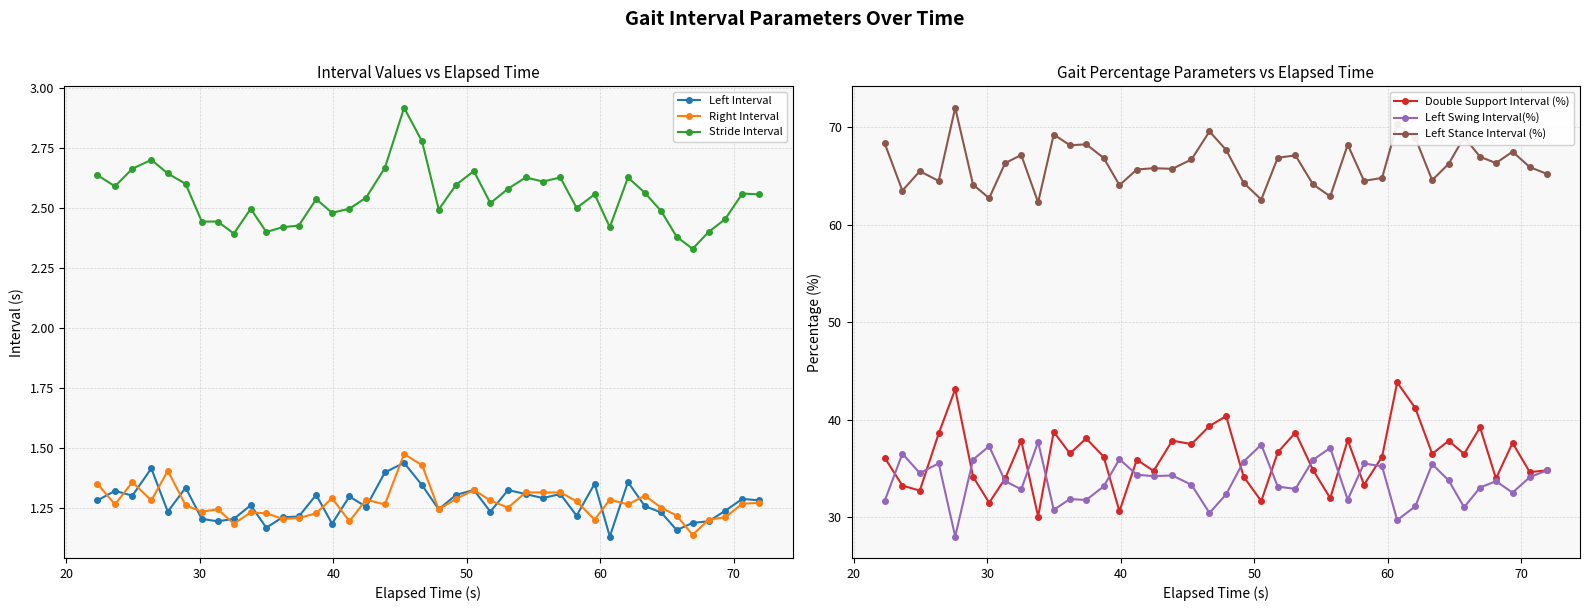

Rank the series by their maximum value, from highest to lowest.

Left Stance Interval (%), Double Support Interval (%), Left Swing Interval(%), Stride Interval, Right Interval, Left Interval